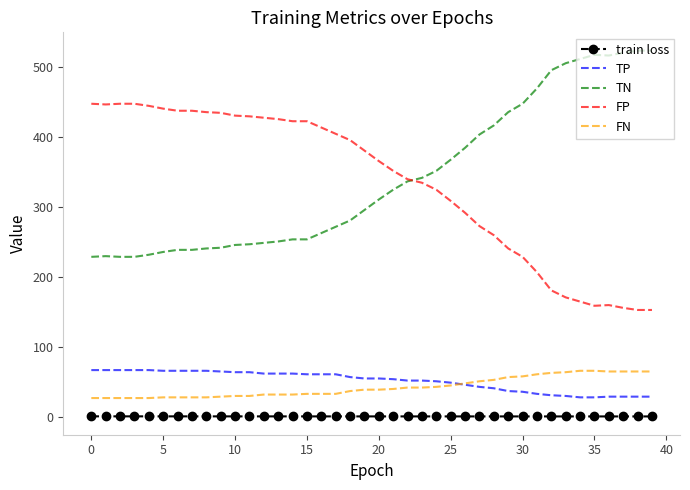

What is the sum of all TN values?

13672.0